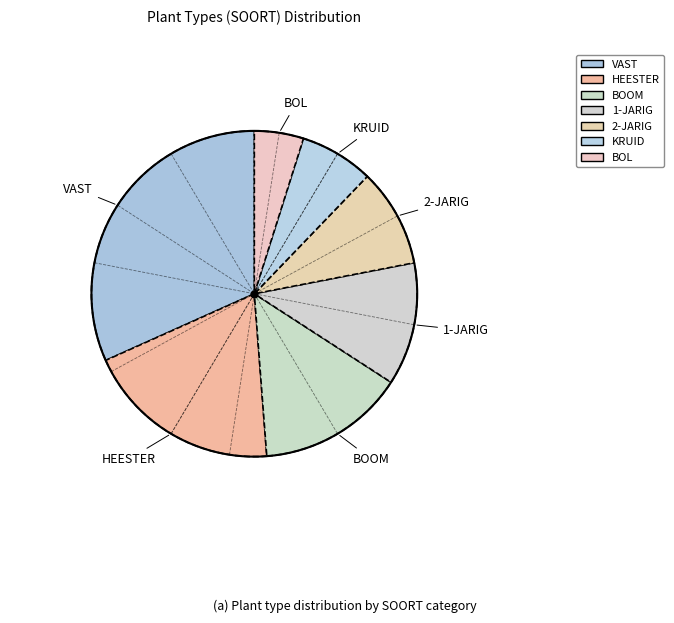

Count the number of slices in the pie.

7